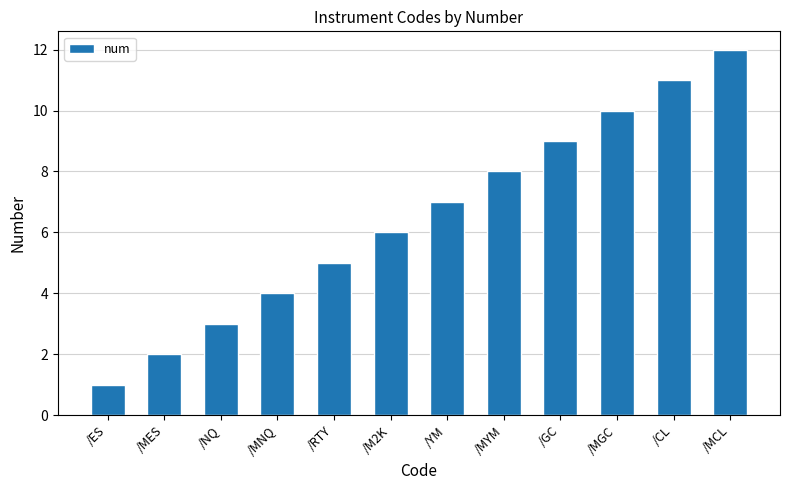

What is the label of the 9th bar from the right?

/MNQ